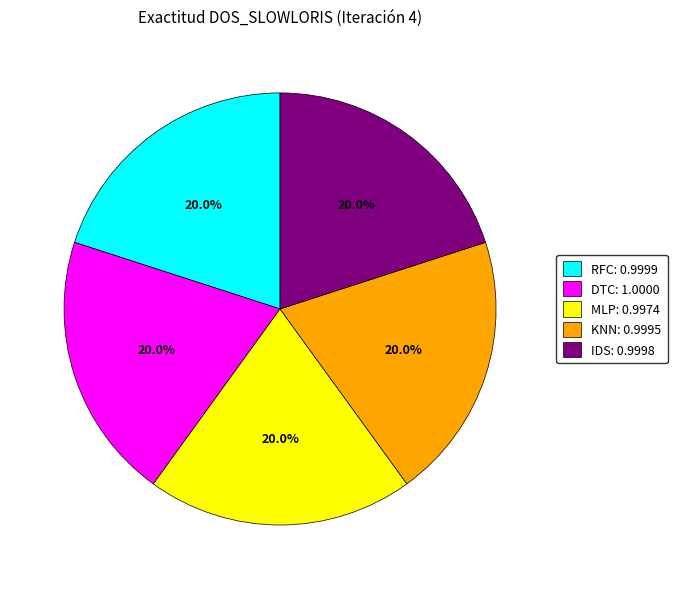

Does any single category account for the majority?

No